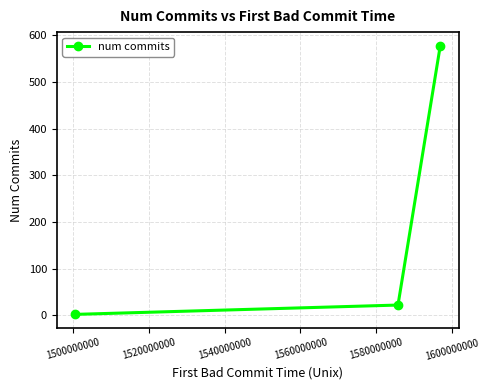

What is the sum of all values?

602